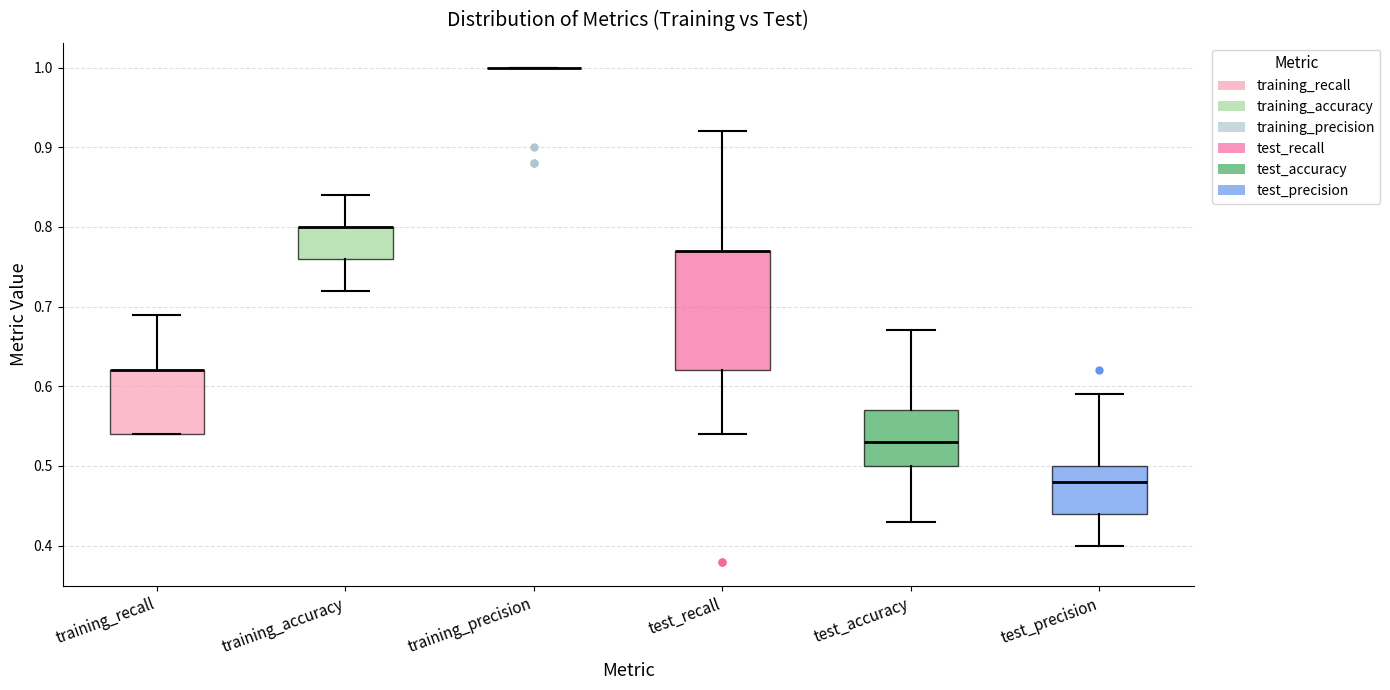

Which box is the tallest, from its lower edge to its upper edge?

test_recall